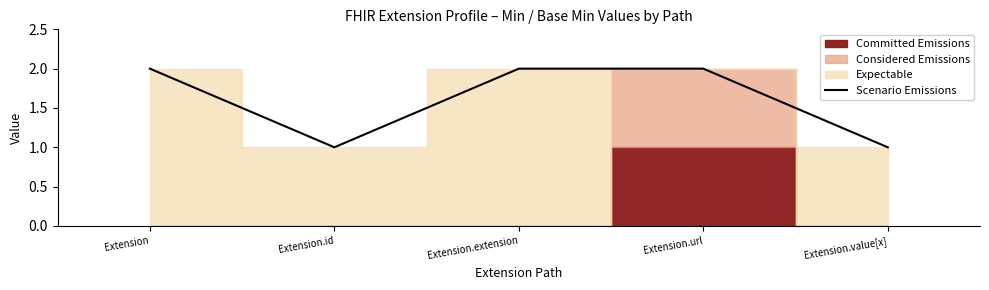

Between Extension.value[x] and Extension, which is larger?

Extension